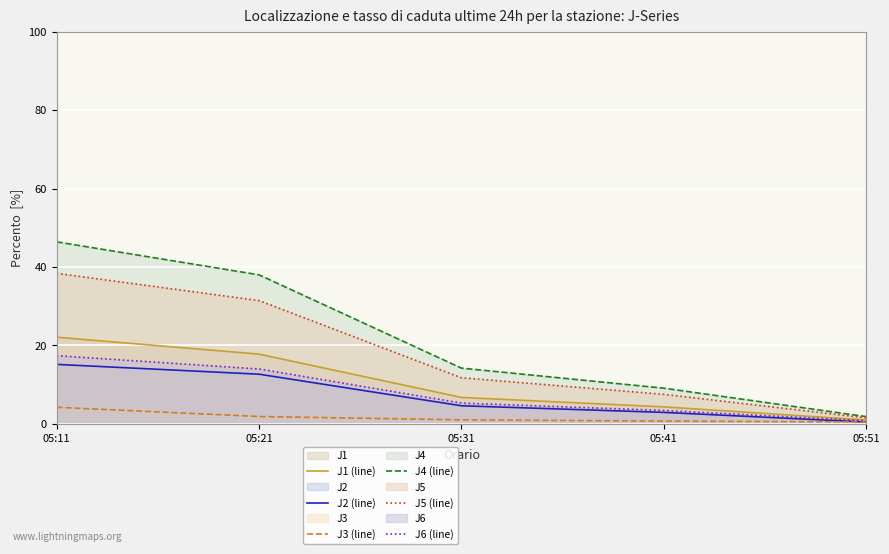

True or false: J2 (line) has a value of 4.6 at 05:31.

True